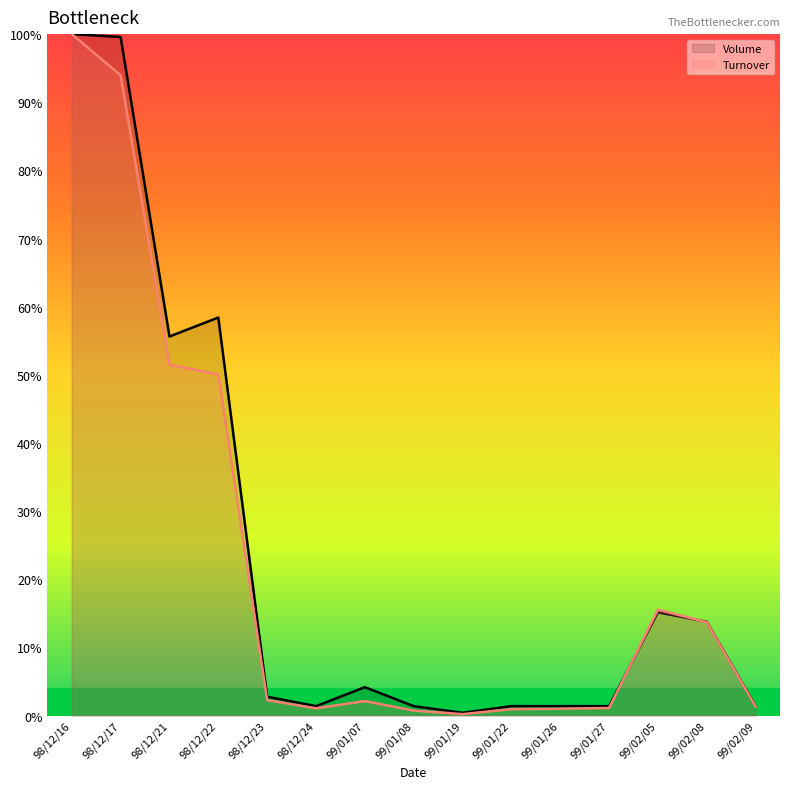

The value of Volume at 98/12/22 is 58.4. True or false?

True